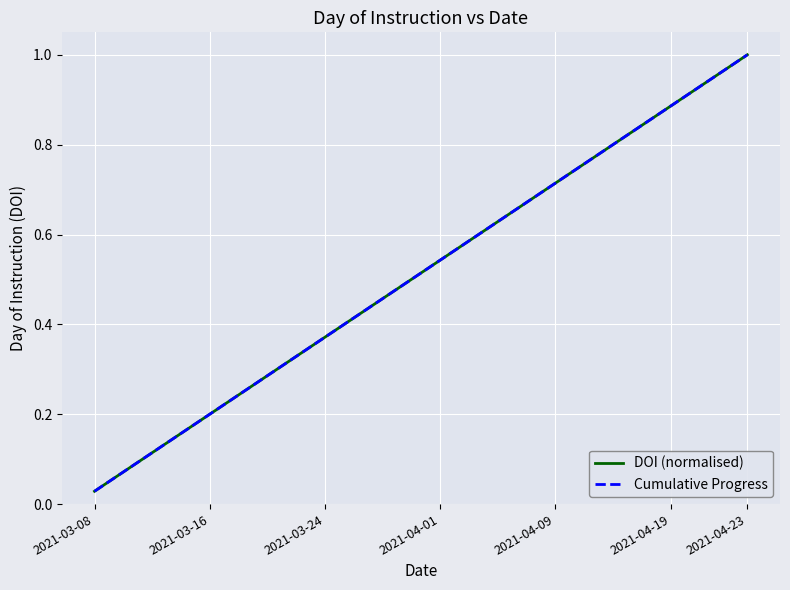

True or false: DOI (normalised) and Cumulative Progress intersect in this chart.

False